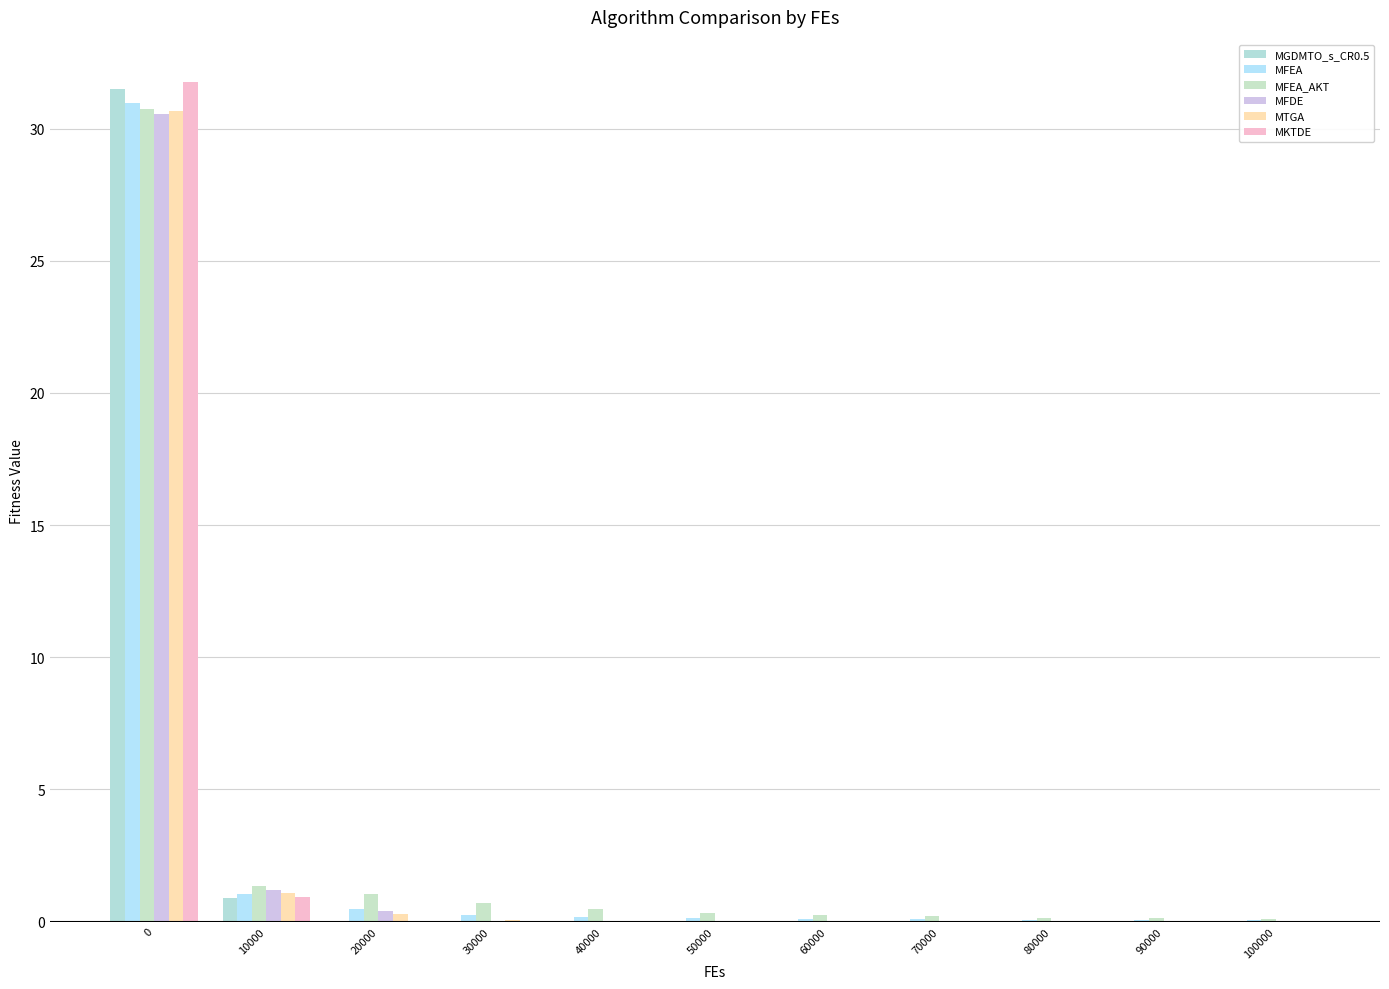

What is the difference between the highest and lowest values at 20000?

1.0